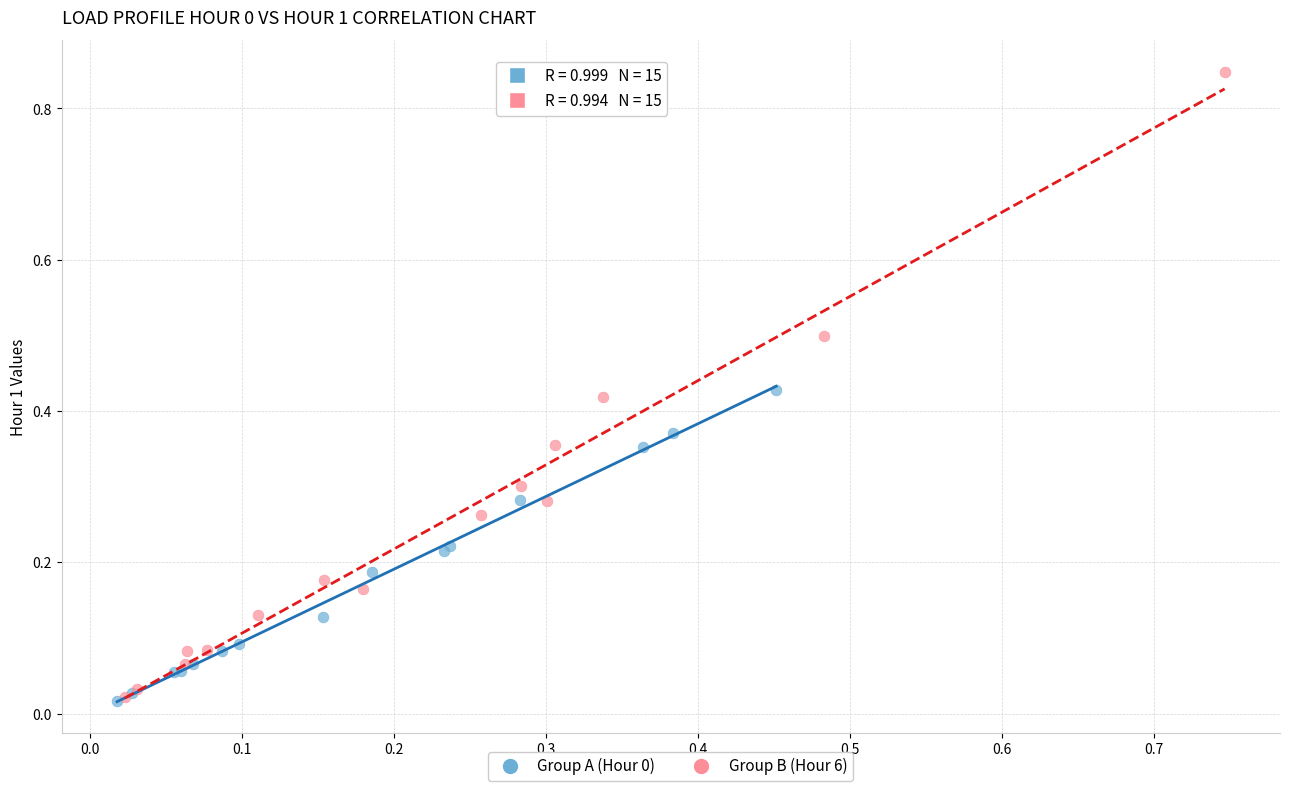

Which series contains the highest Y value?

Group B (Hour 6)